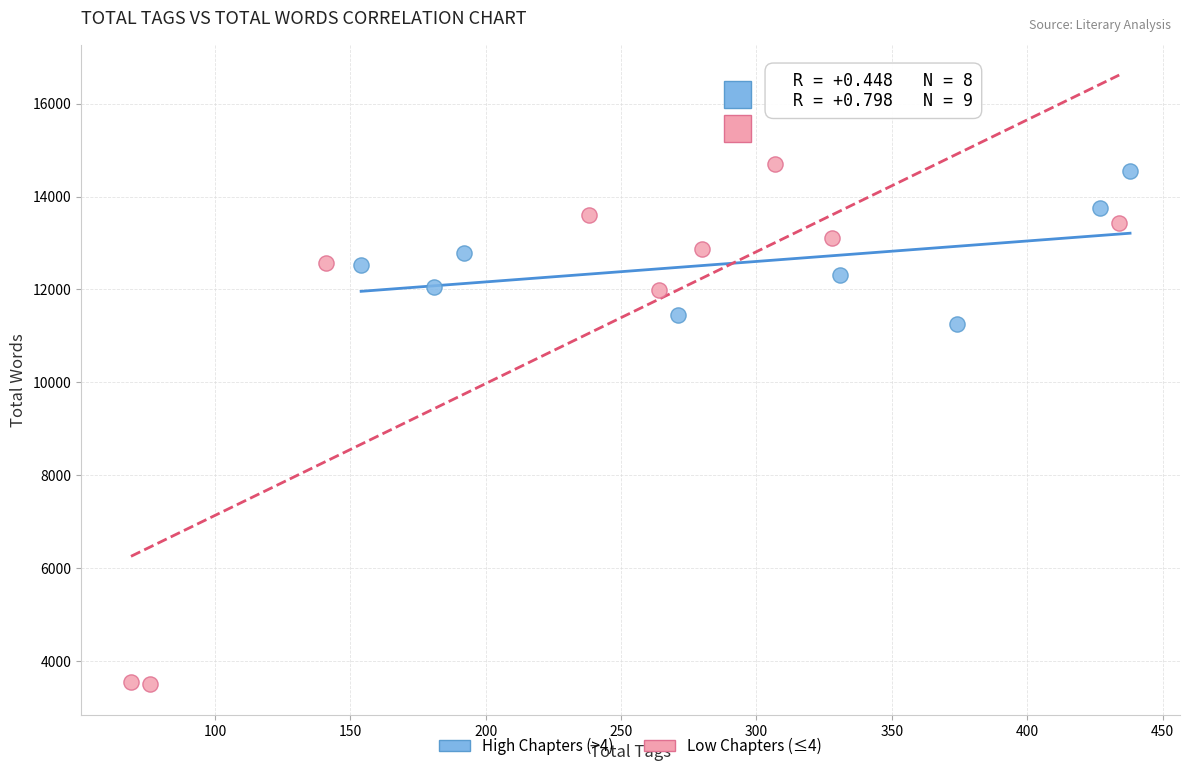

Which series has the largest Y range (max minus min)?

Low Chapters (≤4)